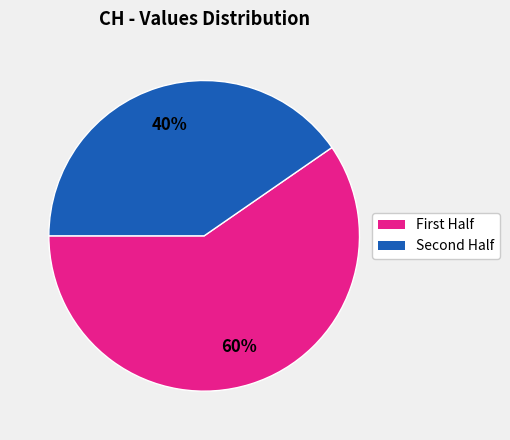

Is there a majority slice in this chart?

Yes